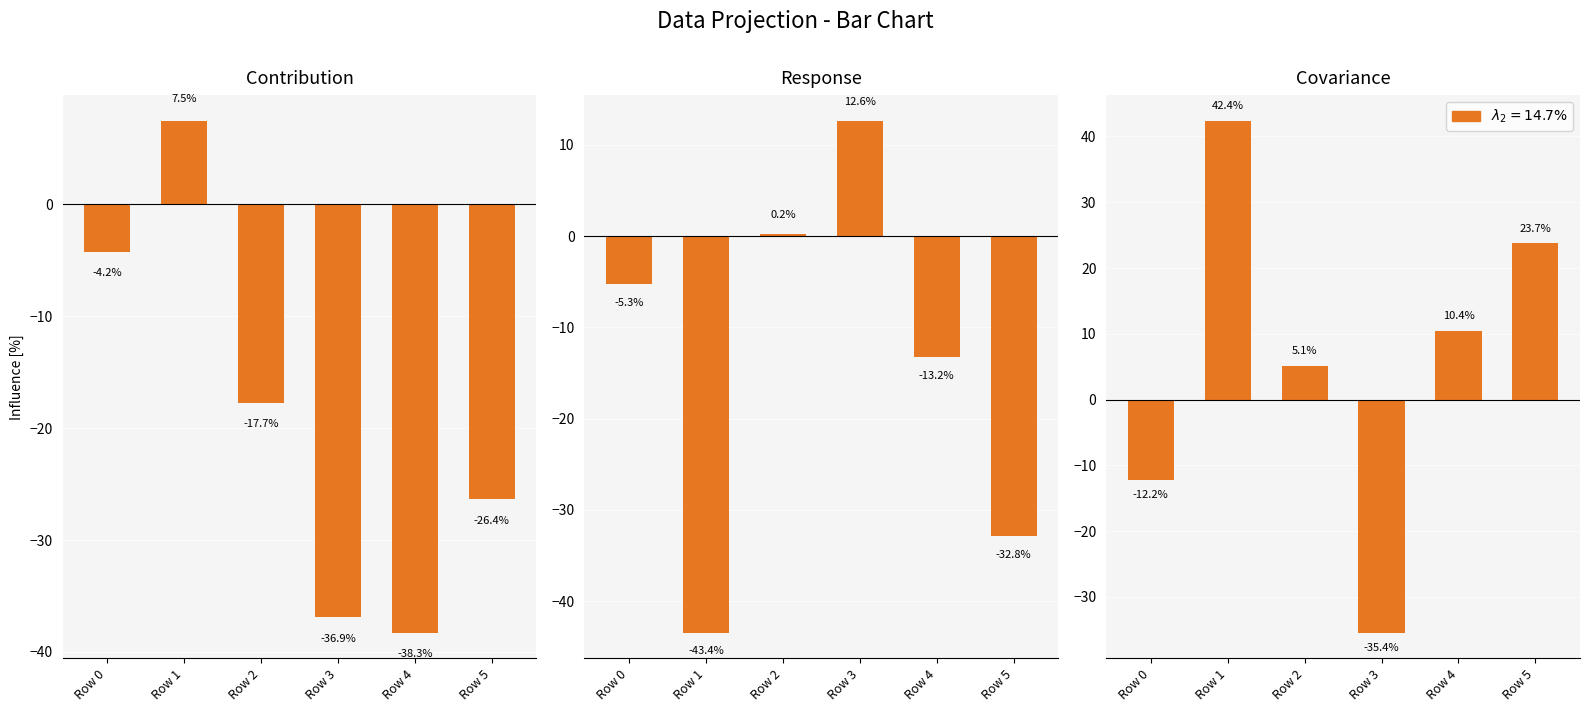

Which series changed the most between Row 0 and Row 4?

Panel 1